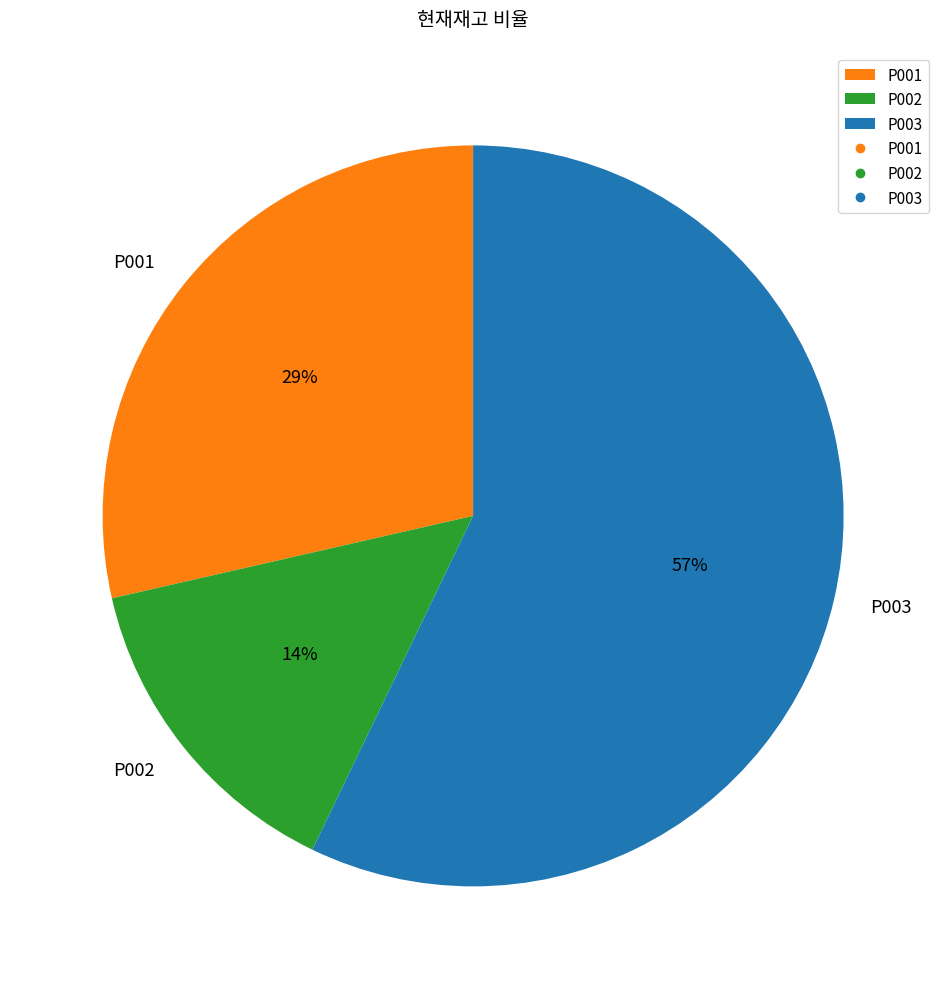

Count the number of slices in the pie.

3